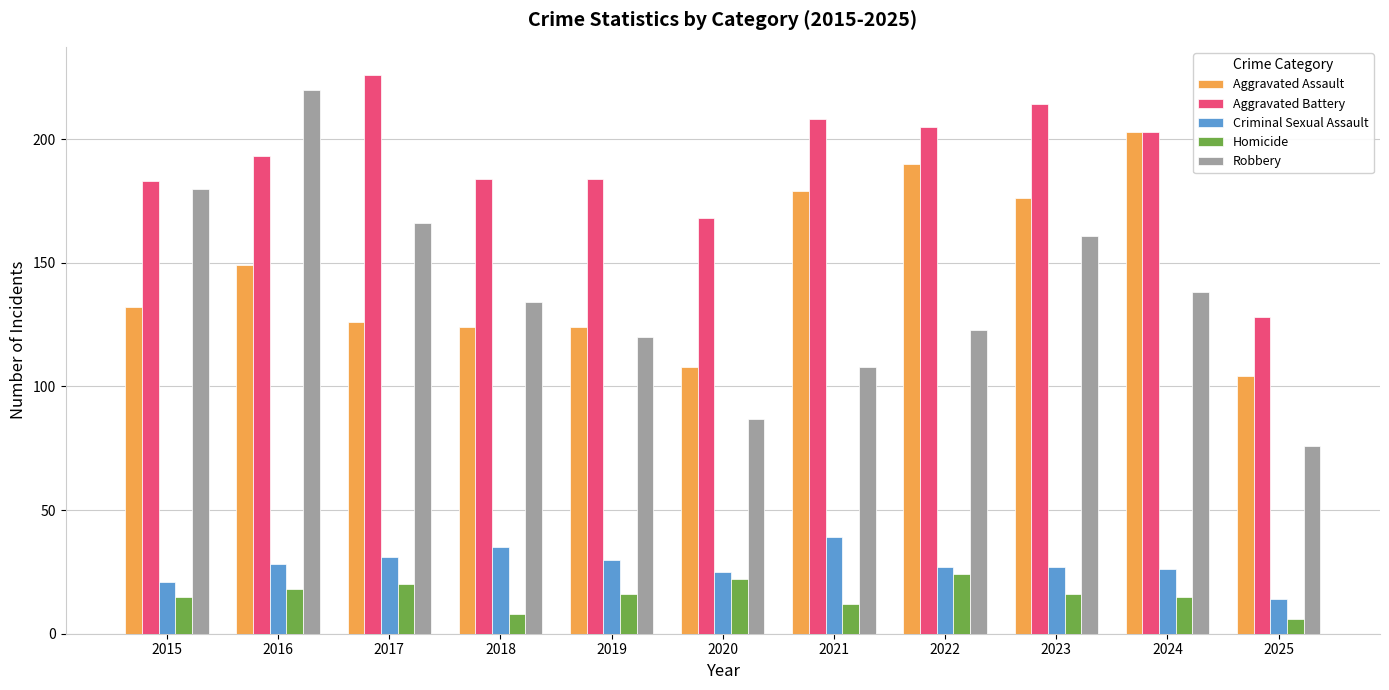

Reading left to right, transcribe all the data shown in this chart.

Aggravated Assault: 2015=132	2016=149	2017=126	2018=124	2019=124	2020=108	2021=179	2022=190	2023=176	2024=203	2025=104
Aggravated Battery: 2015=183	2016=193	2017=226	2018=184	2019=184	2020=168	2021=208	2022=205	2023=214	2024=203	2025=128
Criminal Sexual Assault: 2015=21	2016=28	2017=31	2018=35	2019=30	2020=25	2021=39	2022=27	2023=27	2024=26	2025=14
Homicide: 2015=15	2016=18	2017=20	2018=8	2019=16	2020=22	2021=12	2022=24	2023=16	2024=15	2025=6
Robbery: 2015=180	2016=220	2017=166	2018=134	2019=120	2020=87	2021=108	2022=123	2023=161	2024=138	2025=76